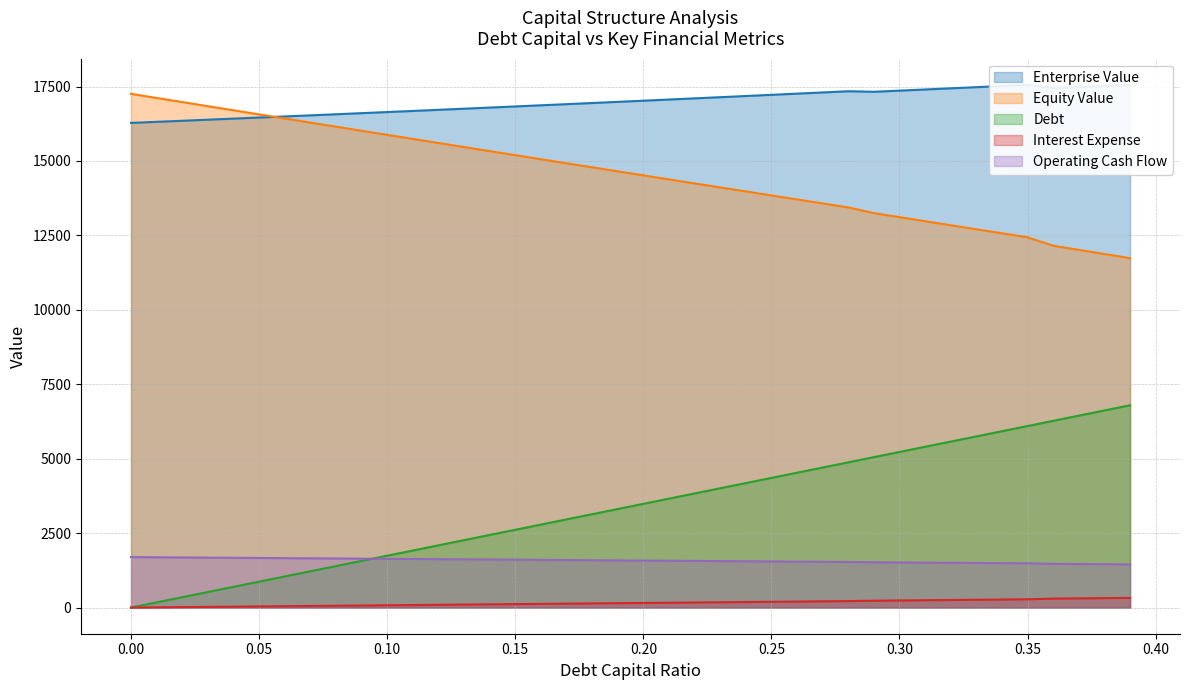

True or false: Operating Cash Flow and Interest Expense cross at least once.

False